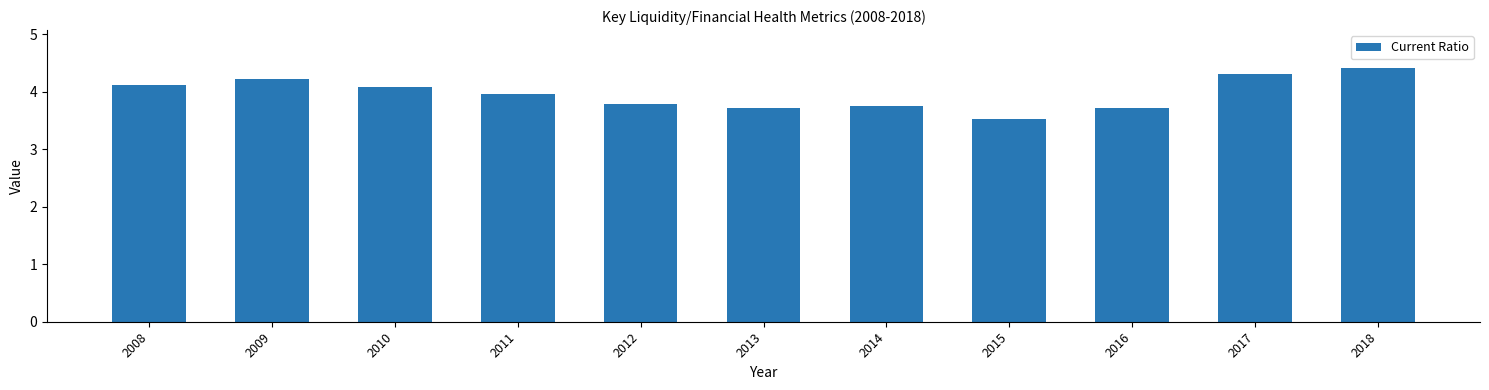

What is the difference between the maximum and minimum values?

0.9